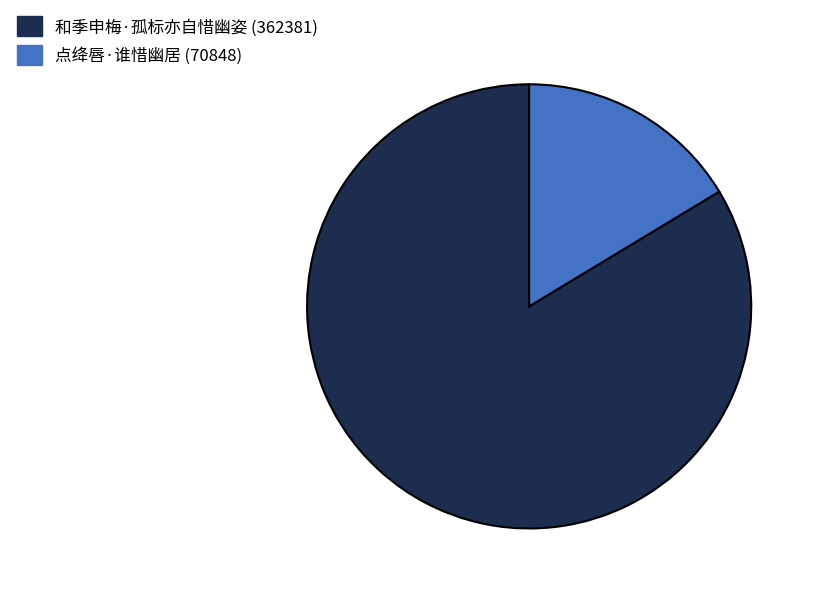

How many segments does this pie chart have?

2